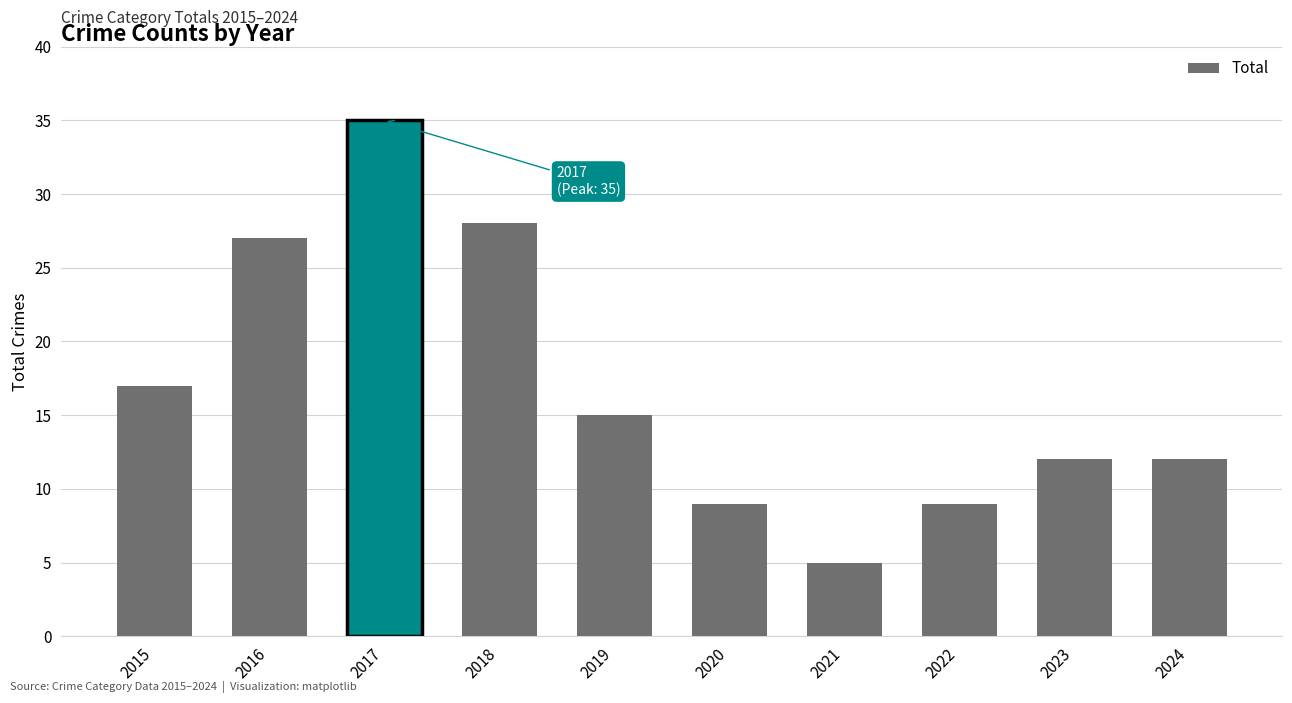

Does the chart contain stacked bars?

No